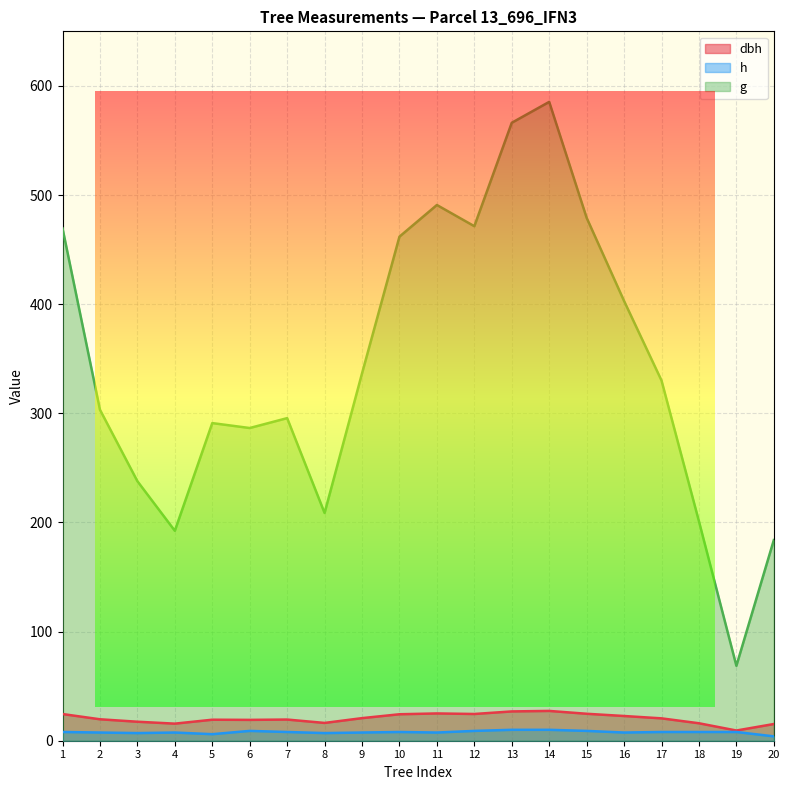

What is the minimum value for g?

68.7